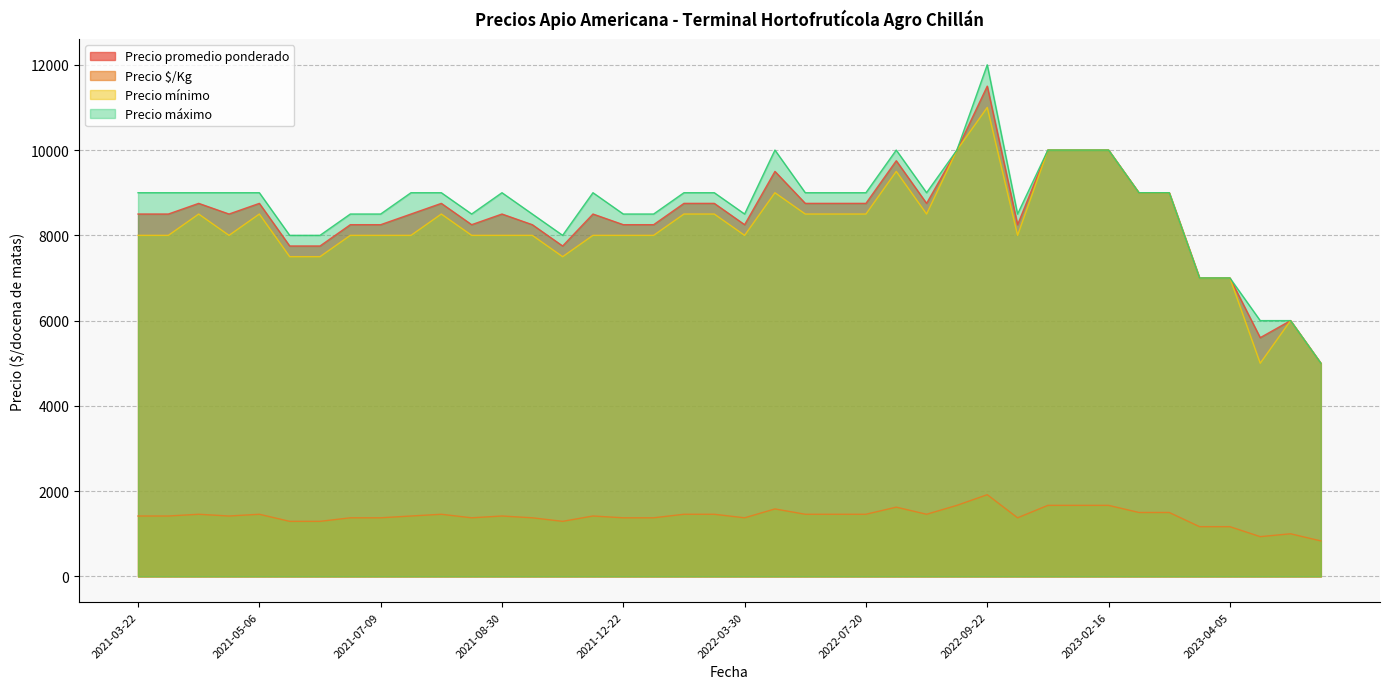

What is the total value across all series at 2021-07-13?

26917